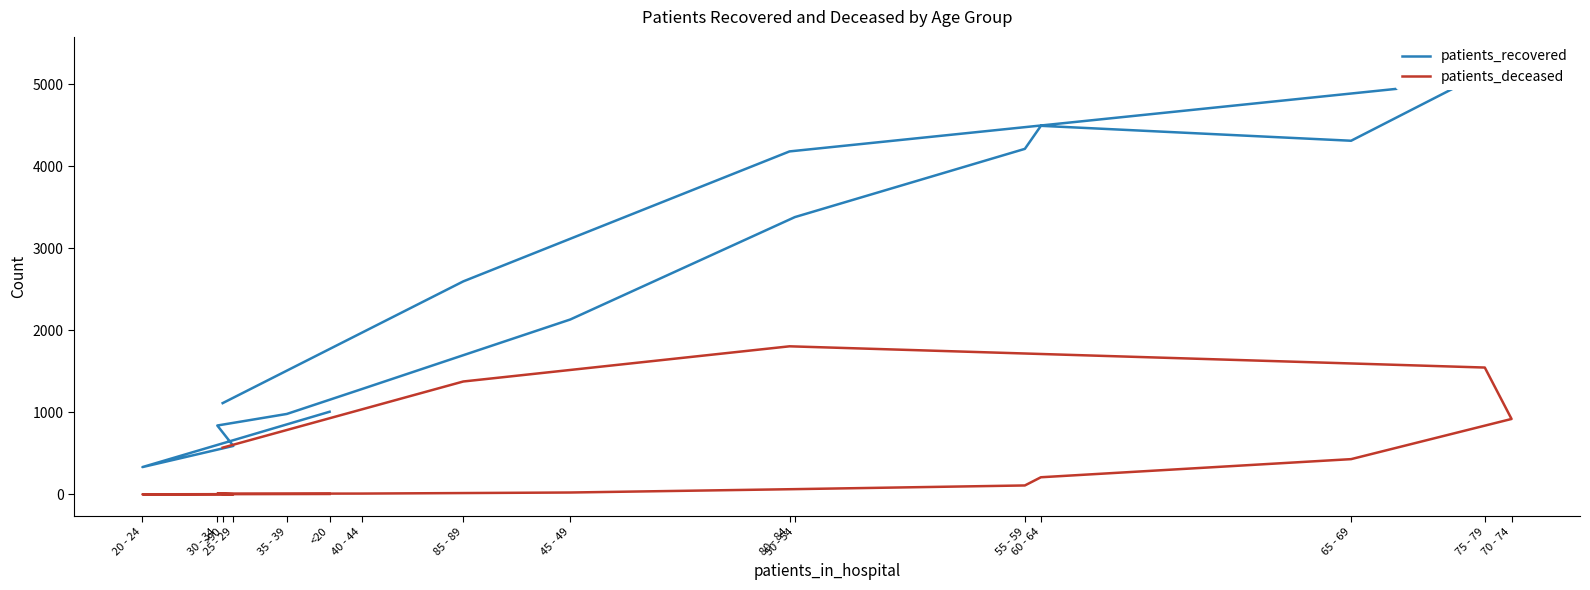

List the series in order of their overall mean, lowest first.

patients_deceased, patients_recovered